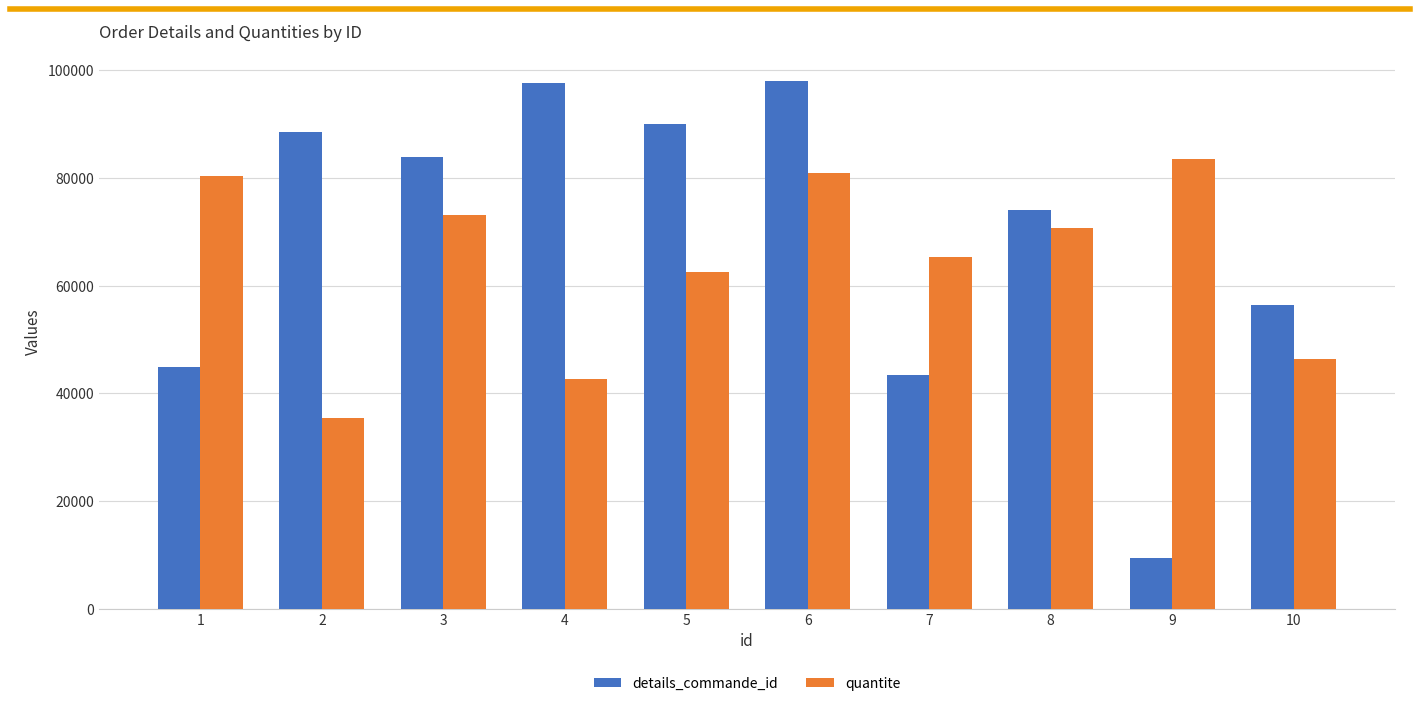

At which label does quantite reach its peak?

9